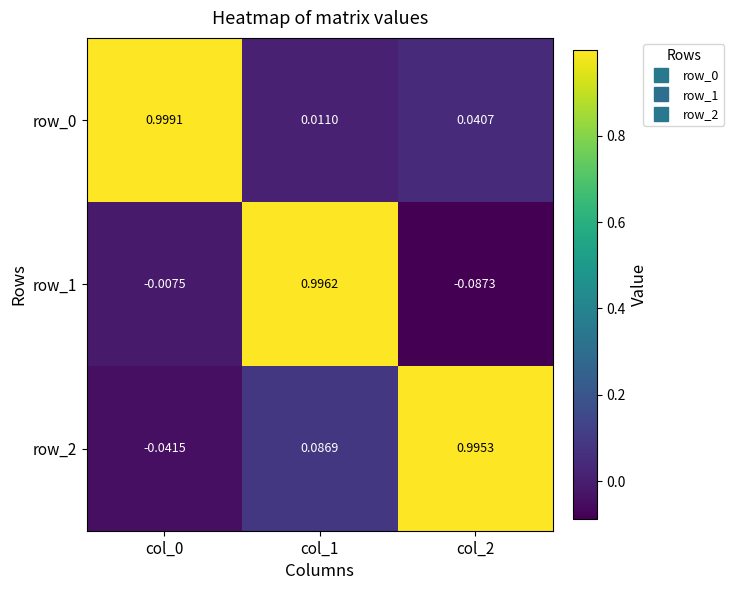

Is it true that row_0 equals 1.0 at col_0?

True